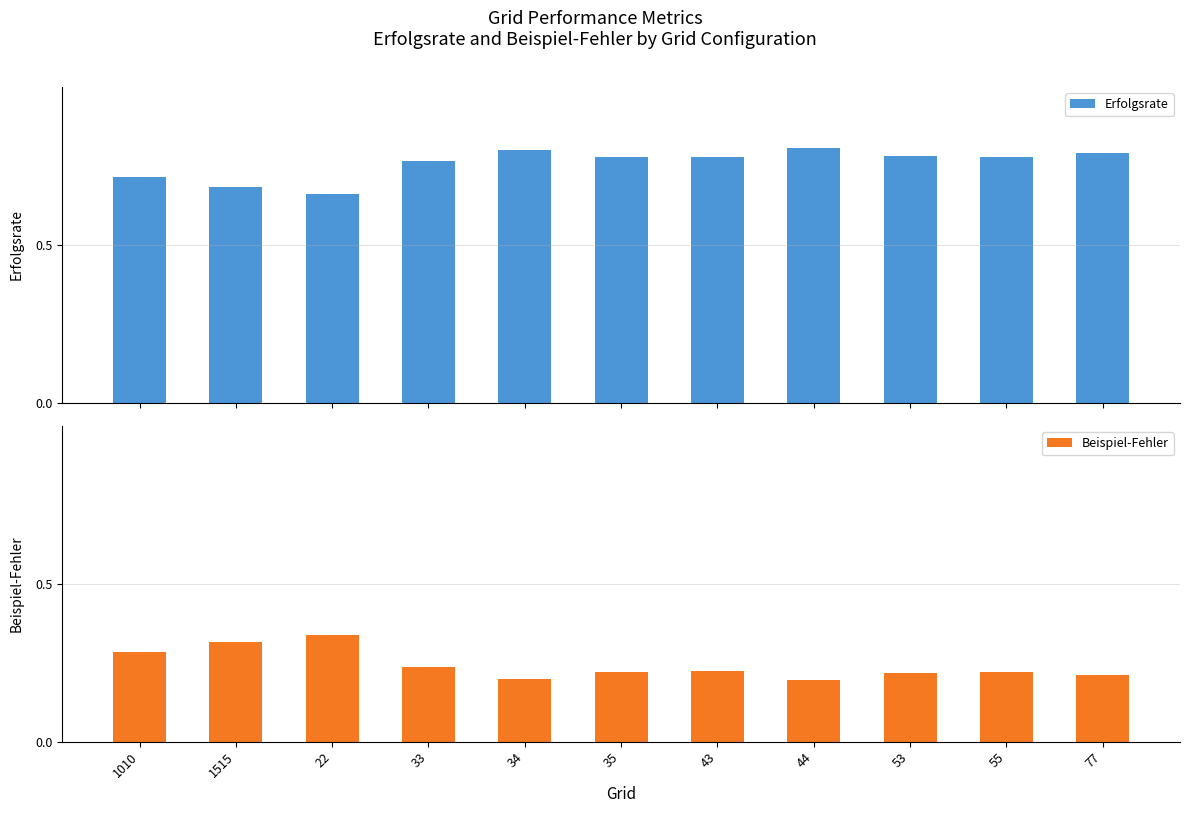

What position from the left is 35?

6